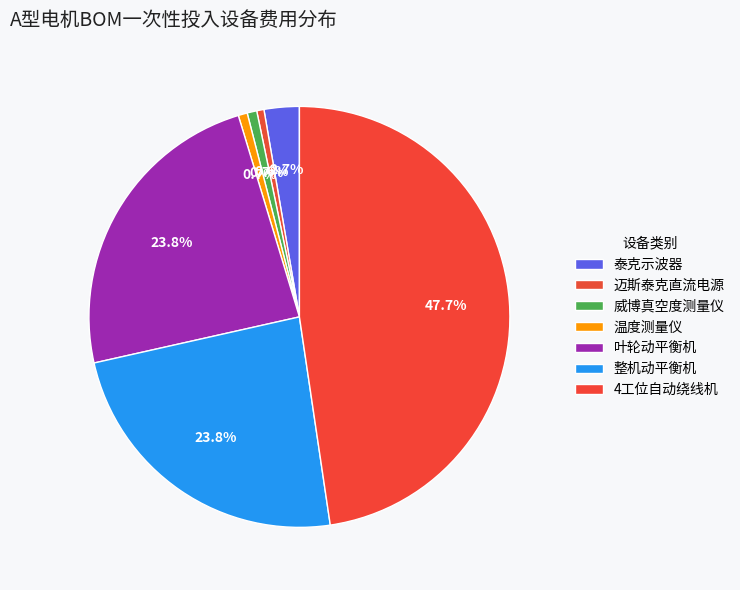

To the nearest percent, what is the combined percentage of 温度测量仪 and 4工位自动绕线机?

48%